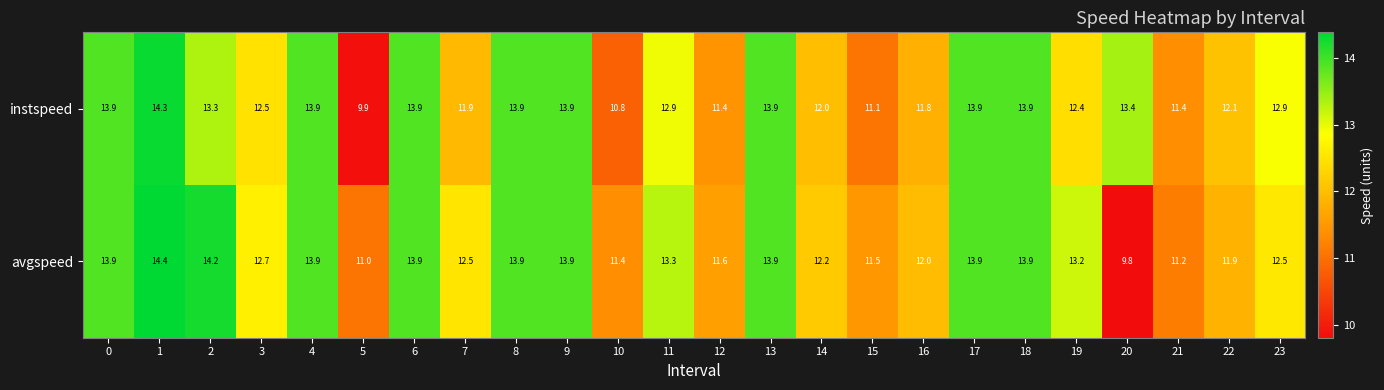

Which series has the largest total across all categories?

avgspeed